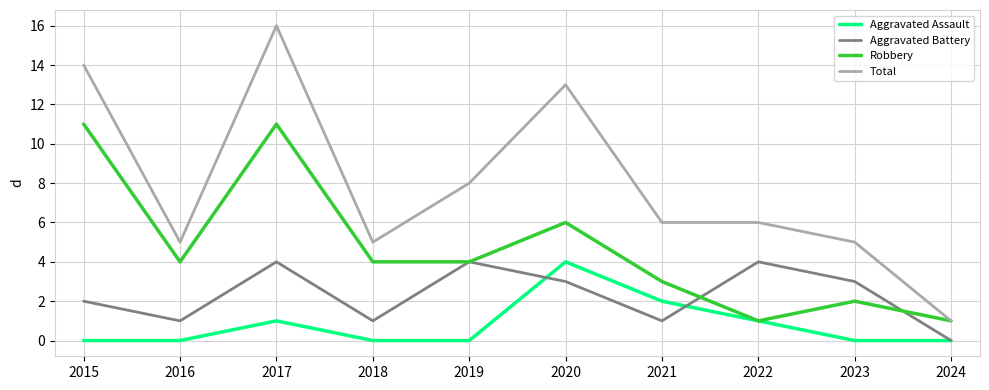

What is the difference between the second highest and minimum values in the Aggravated Battery series?

4